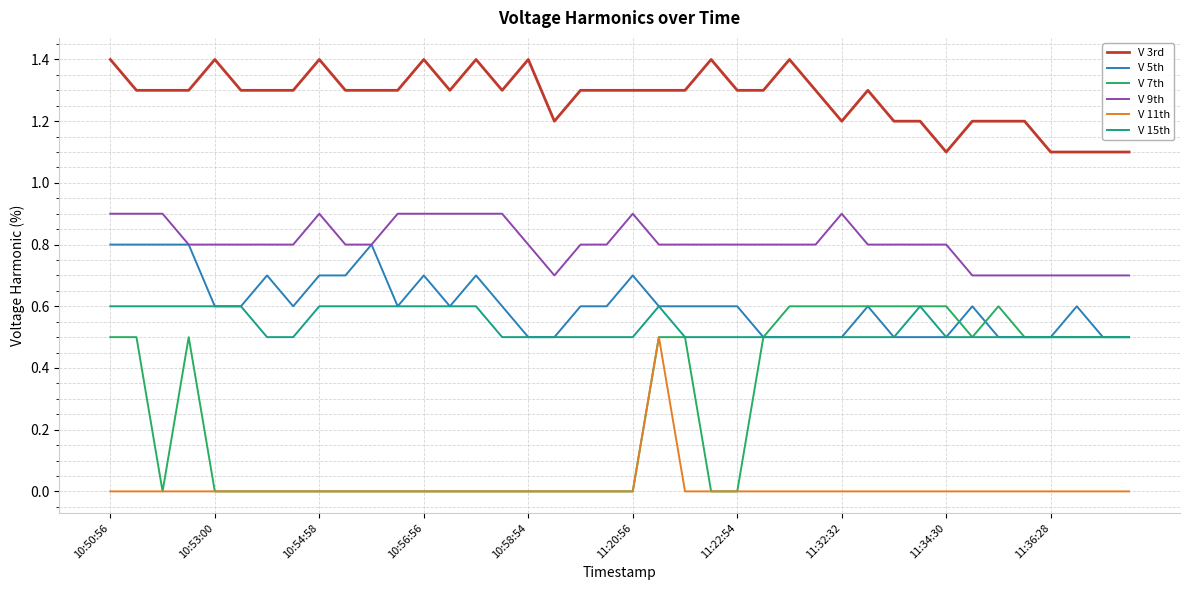

What is the greatest value displayed?

1.4